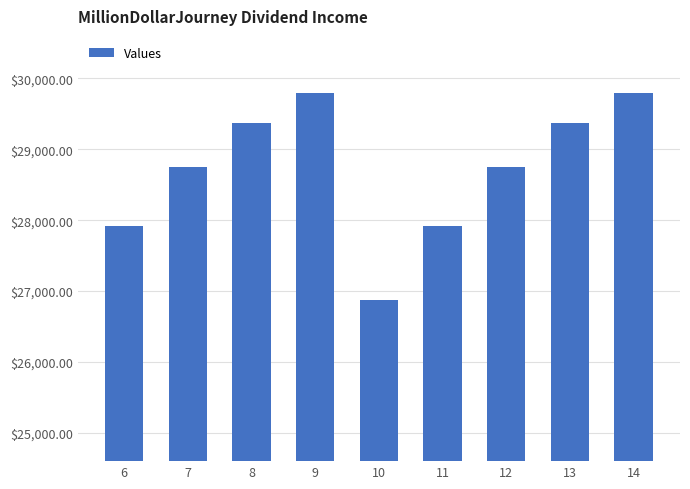

True or false: the data shows 6377.8 at 6.

False